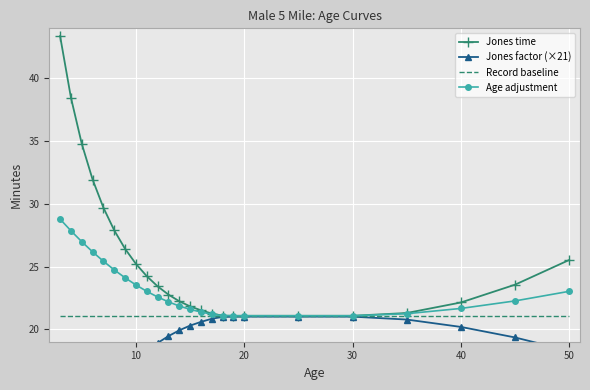

True or false: Jones factor (×21) has more than 0 points higher than both neighbors.

False